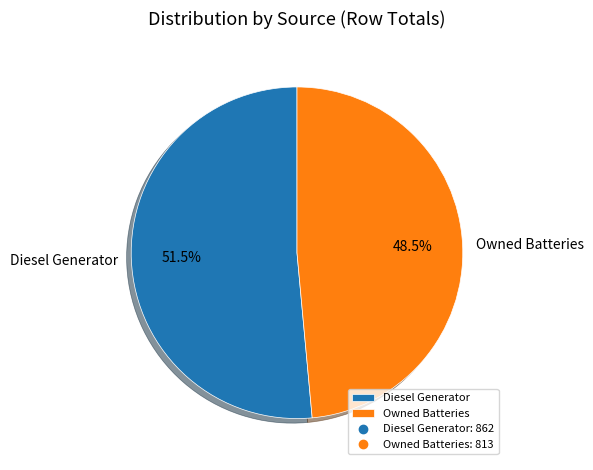

What is the smallest slice in the pie chart?

Owned Batteries